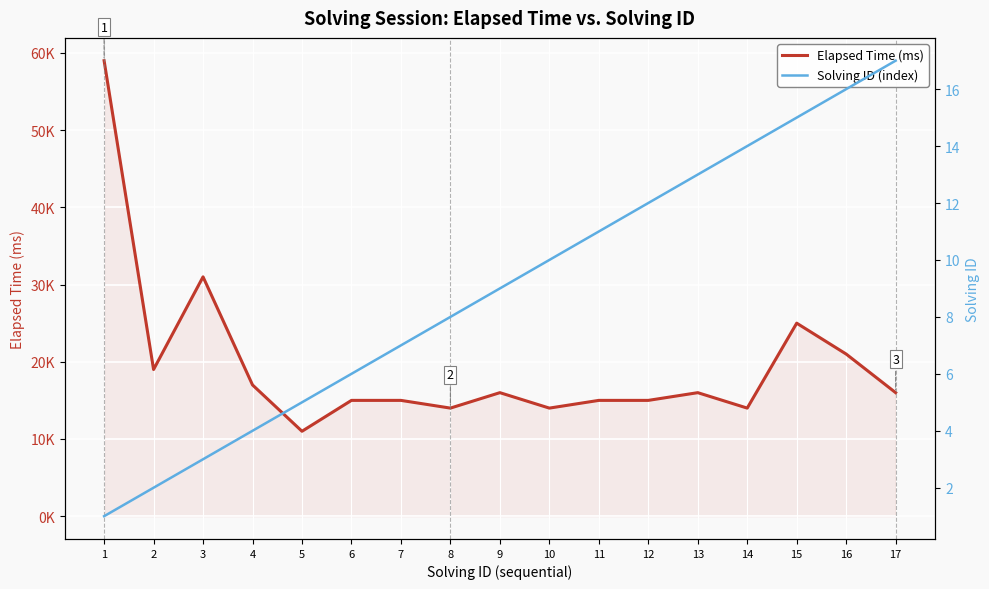

Is it true that Elapsed Time (ms) equals 20212 at 12?

False